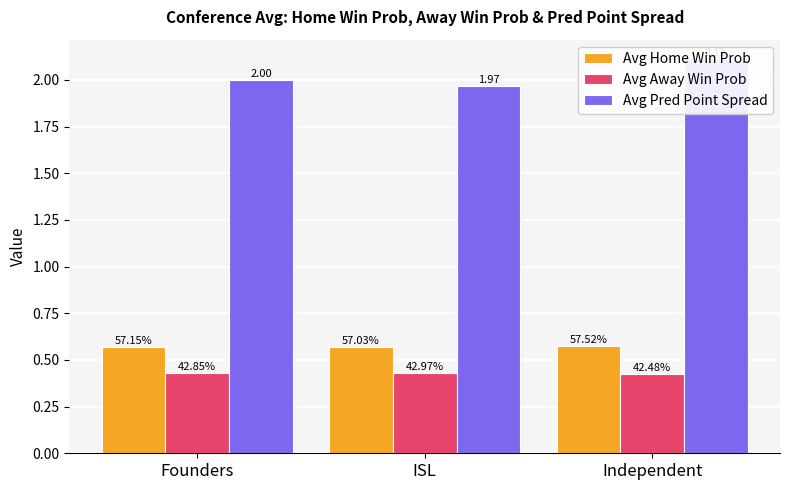

Is it true that Avg Away Win Prob equals 0.2 at ISL?

False